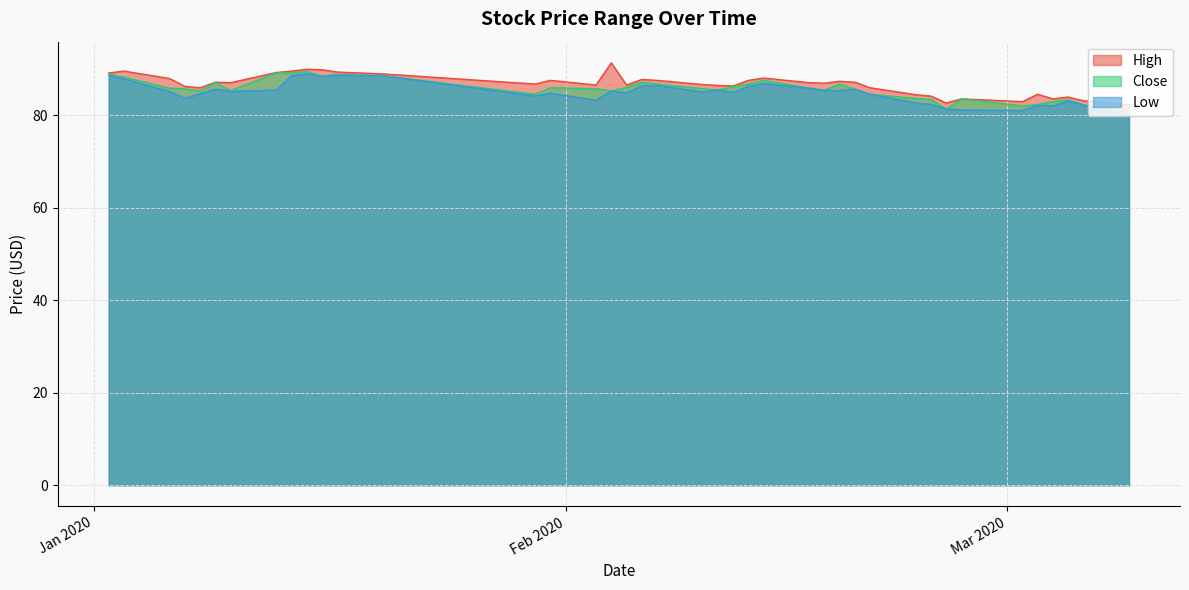

What position from the right is 2020-03-02?

6